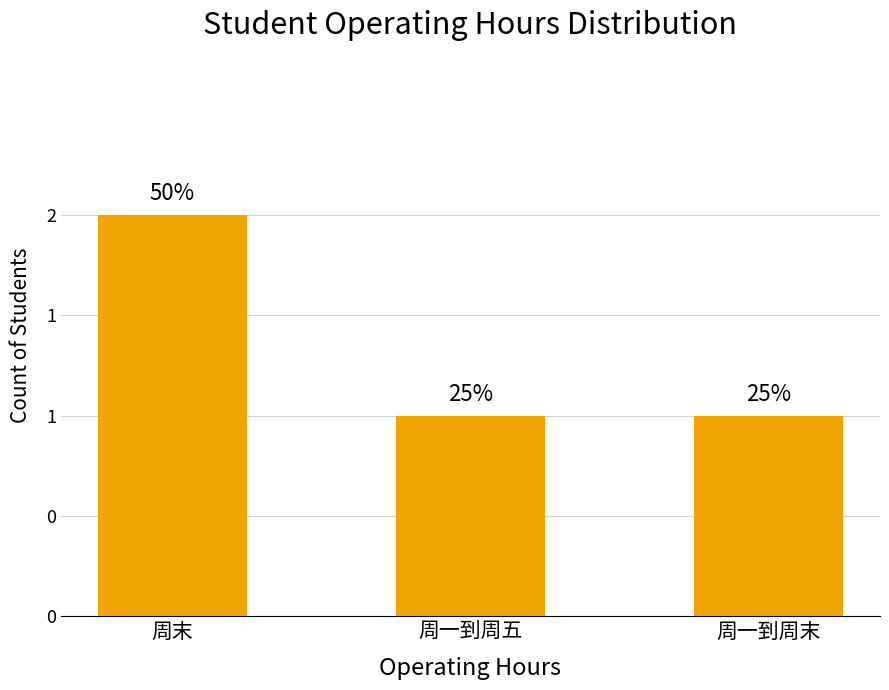

What is the change in value from 周末 to 周一到周末?

-1